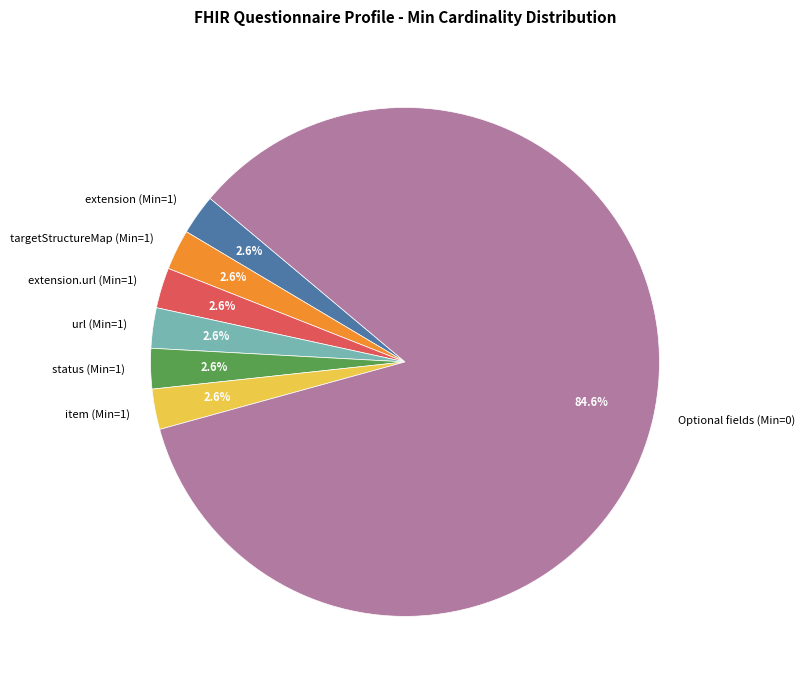

What is the majority slice?

Optional fields (Min=0)